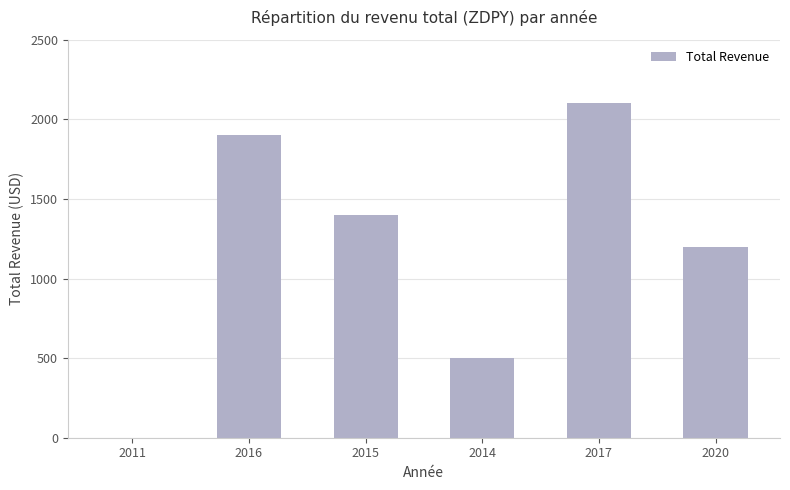

What is the sum of all values?

7100